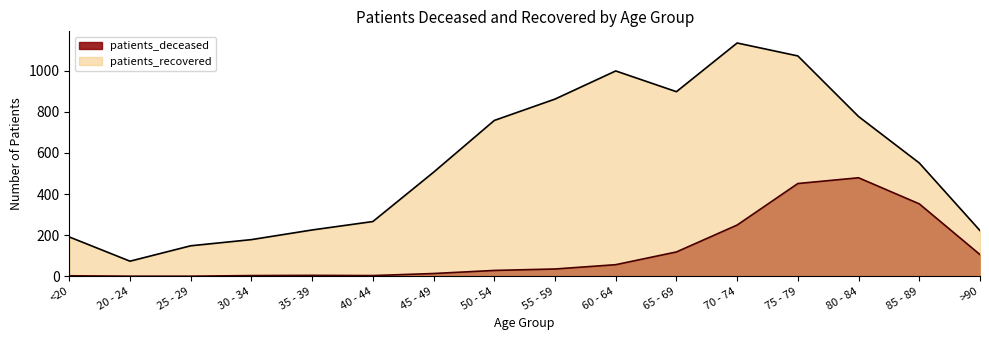

Reading right to left, list all the values displayed in this chart.

patients_deceased: >90=105	85 - 89=352	80 - 84=479	75 - 79=451	70 - 74=249	65 - 69=118	60 - 64=56	55 - 59=35	50 - 54=28	45 - 49=13	40 - 44=3	35 - 39=4	30 - 34=3	25 - 29=0	20 - 24=0	<20=2
patients_recovered: >90=222	85 - 89=551	80 - 84=777	75 - 79=1072	70 - 74=1135	65 - 69=898	60 - 64=999	55 - 59=862	50 - 54=758	45 - 49=506	40 - 44=266	35 - 39=225	30 - 34=178	25 - 29=148	20 - 24=73	<20=191